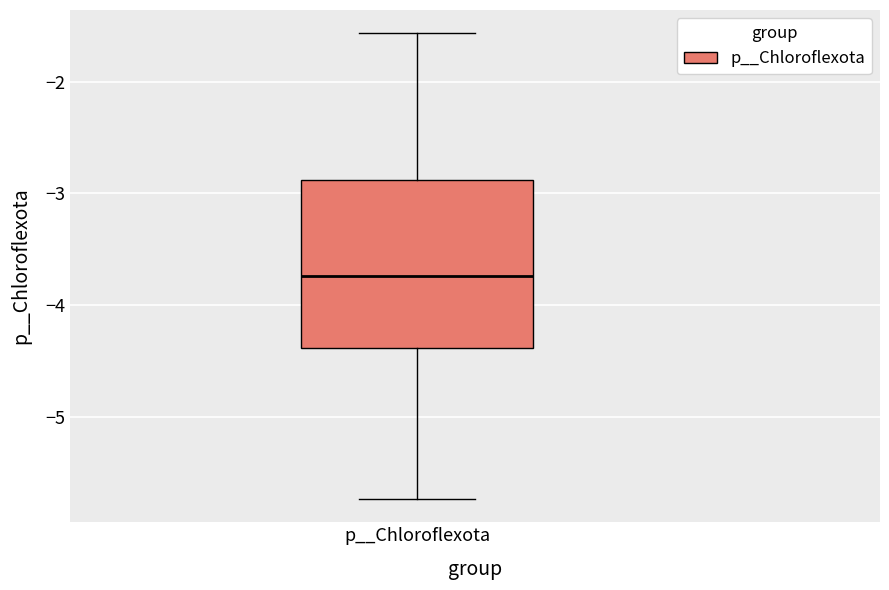

Read this box plot against the y-axis: the position of the median line, the range covered by the box, and the ends of both whiskers. The values are not printed on the chart, so give them approximately, as read against the axis.

median -3.7, box -4.4 to -2.9, whiskers -5.7 to -1.6